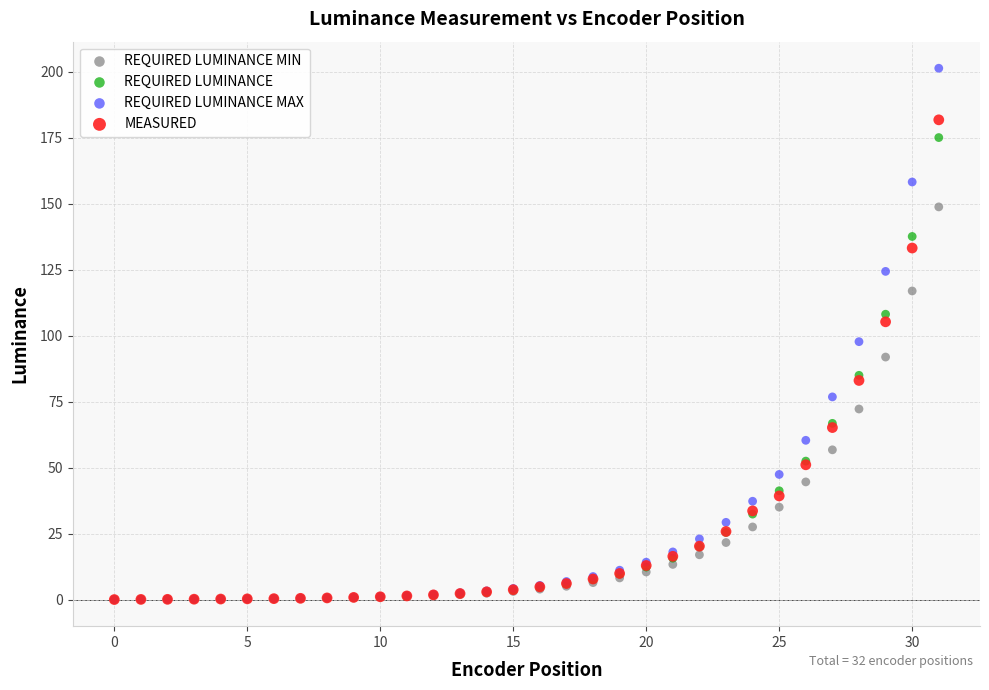

Which series has the largest Y range (max minus min)?

REQUIRED LUMINANCE MAX